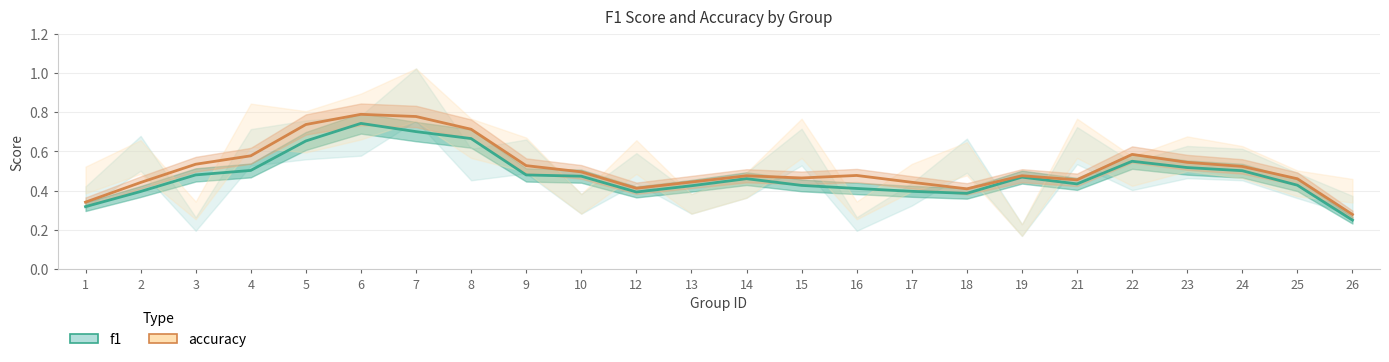

True or false: f1 and accuracy cross at least once.

False